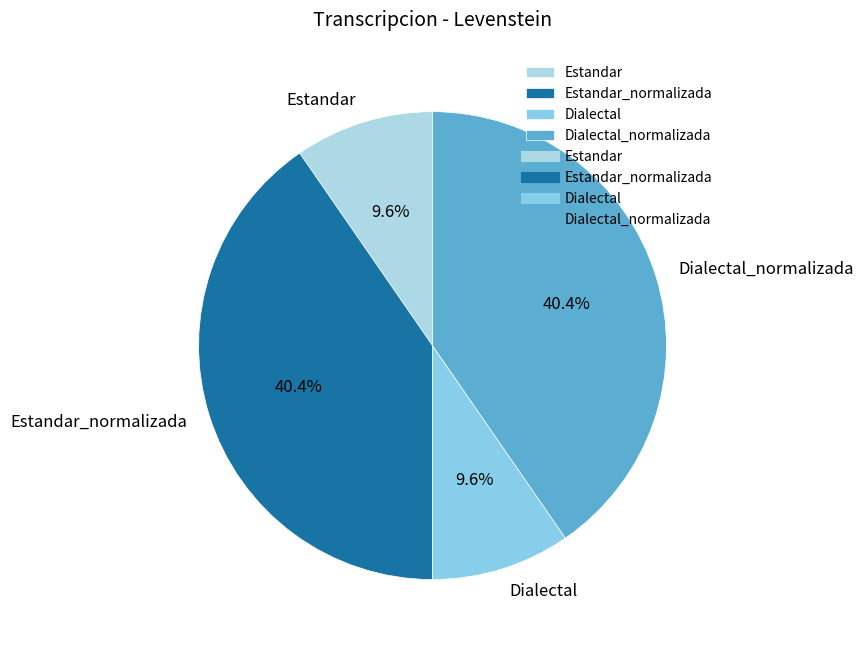

Is there a majority slice in this chart?

No